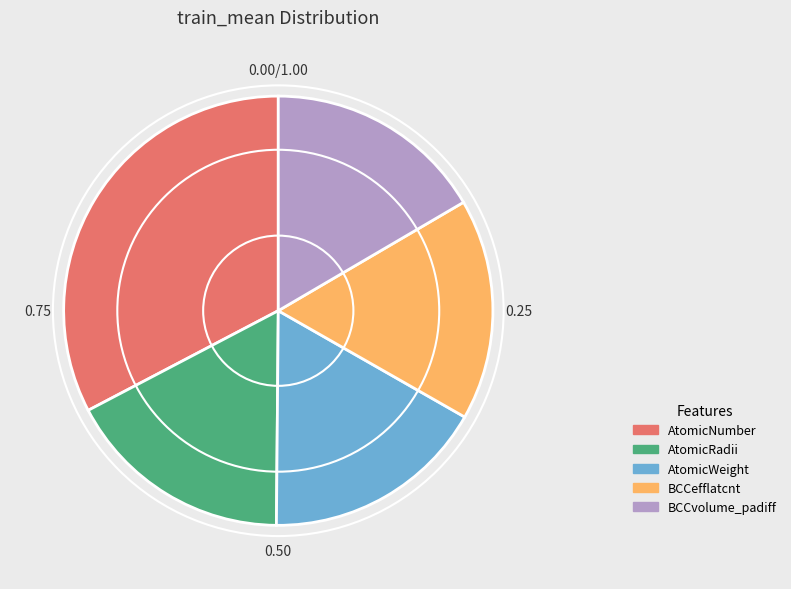

Does AtomicNumber account for over 50% of the chart?

No